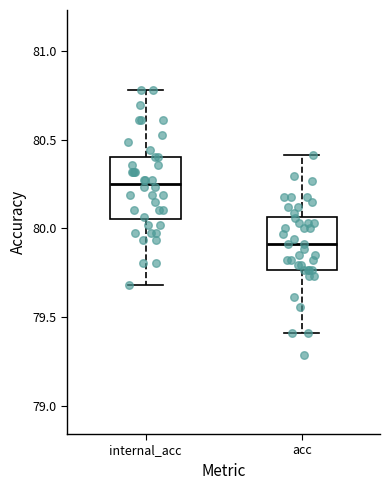

Where is the lower edge of the box for internal_acc on the y-axis? The values are not printed on the chart, so give them approximately, as read against the axis.

80.05